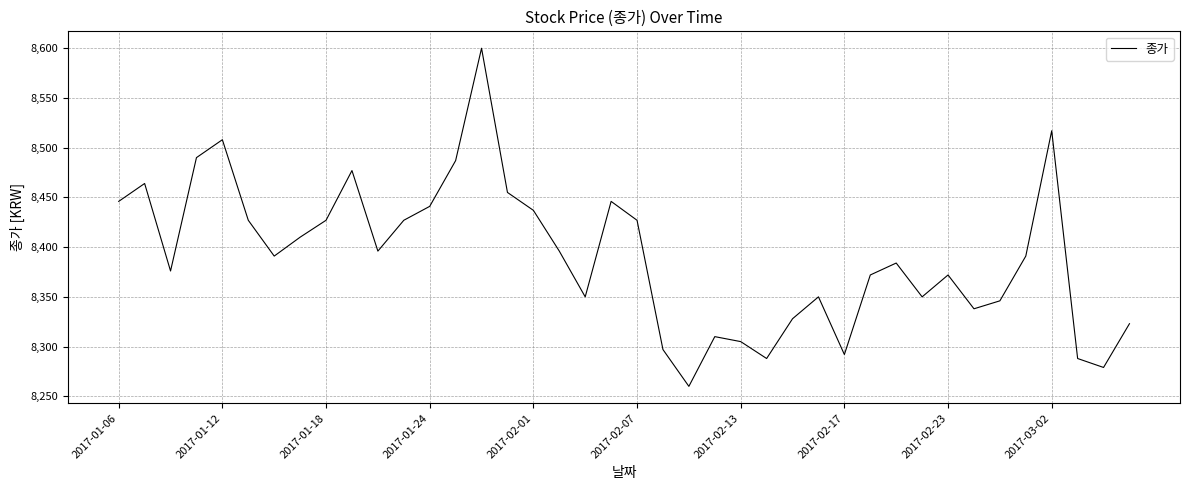

What is the greatest value displayed?

8600